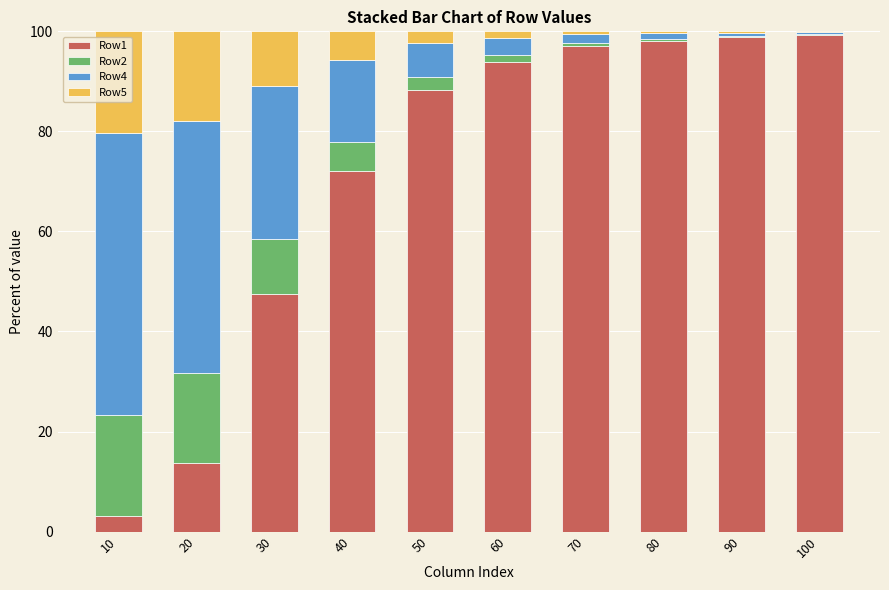

What are all the series names shown in the legend?

Row1, Row2, Row4, Row5